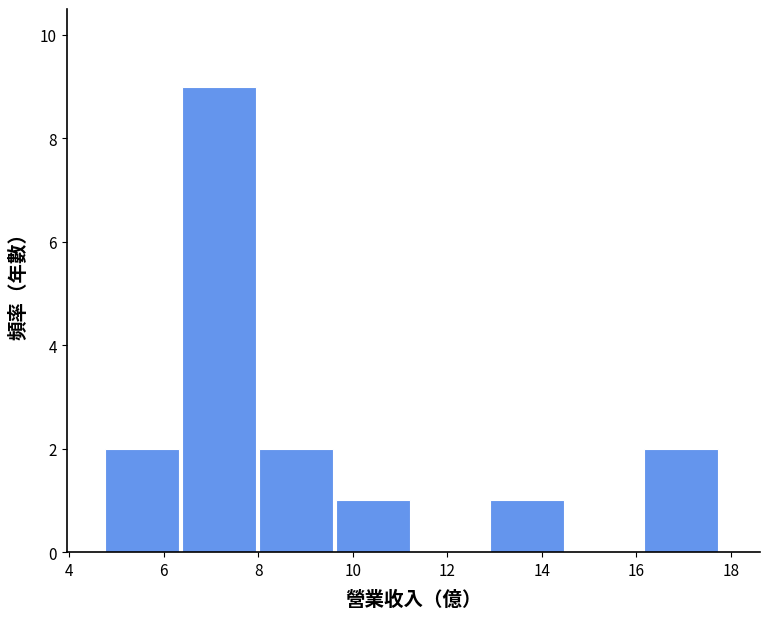

Reading left to right, list every bar in this chart as the range it spans on the x-axis followed by its height. Neither the bar edges nor the heights are printed on the chart, so give them approximately, as read against the axes.

4.8 to 6.4: 2
6.4 to 8.0: 9
8.0 to 9.6: 2
9.6 to 11.2: 1
11.2 to 13.0: 0
13.0 to 14.6: 1
14.6 to 16.2: 0
16.2 to 17.8: 2